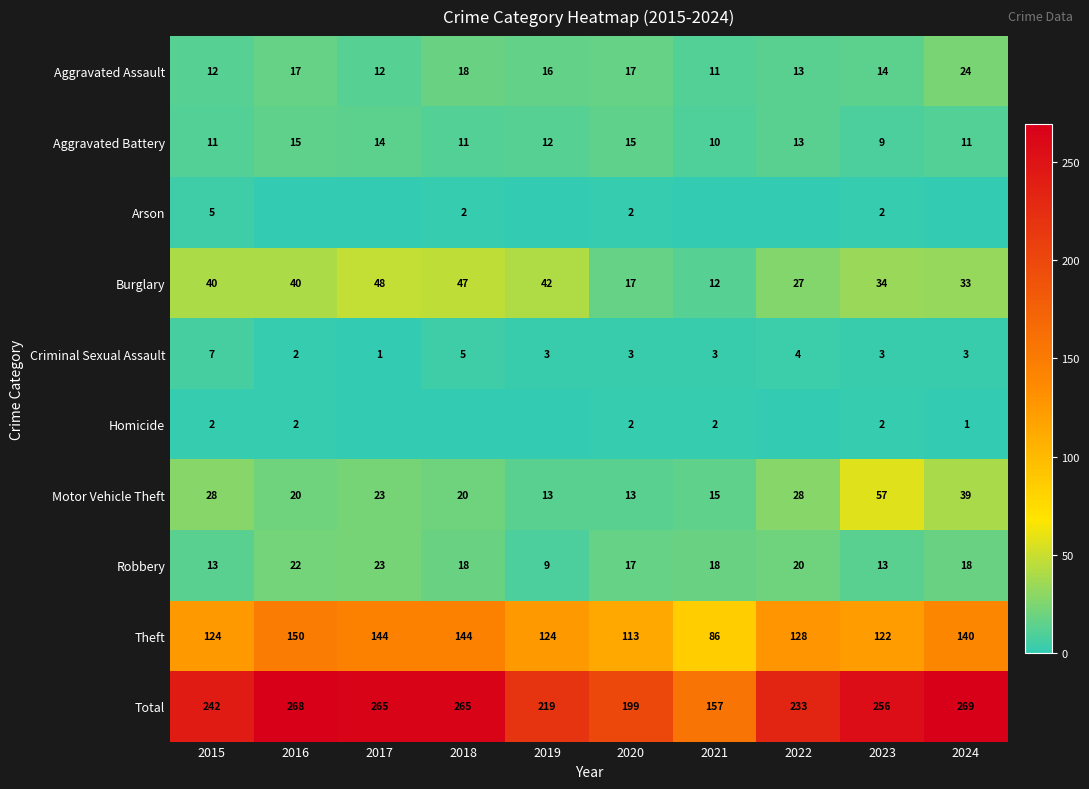

Count the number of data series in this chart.

10